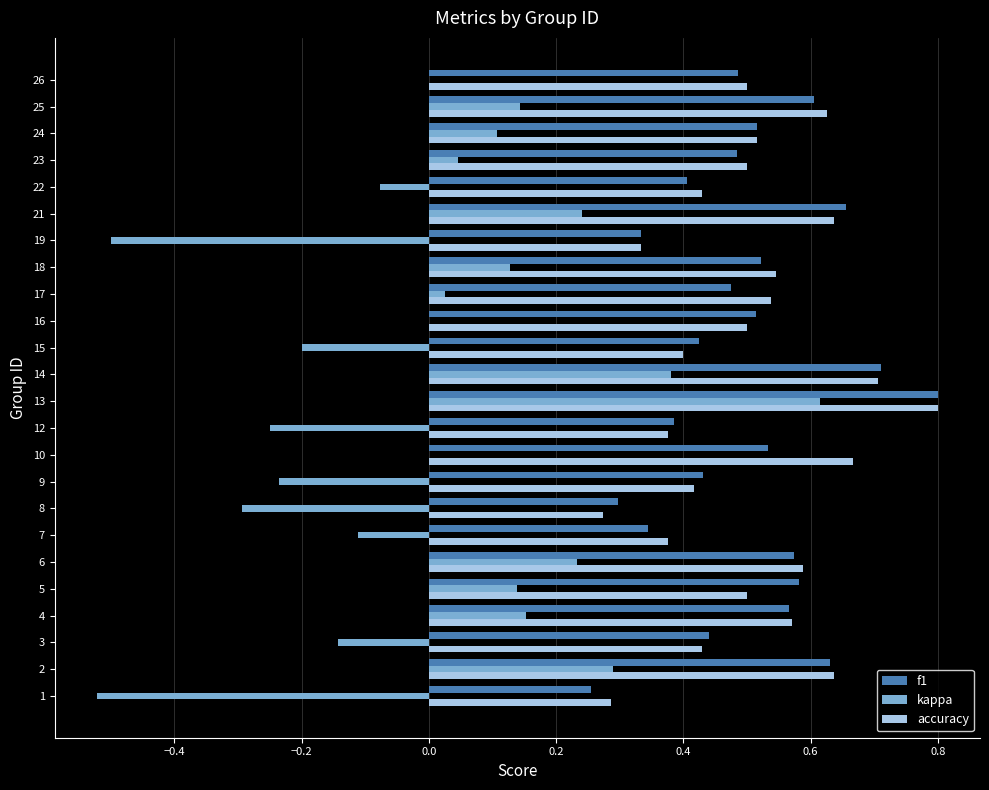

What is the maximum value shown in the chart?

0.8